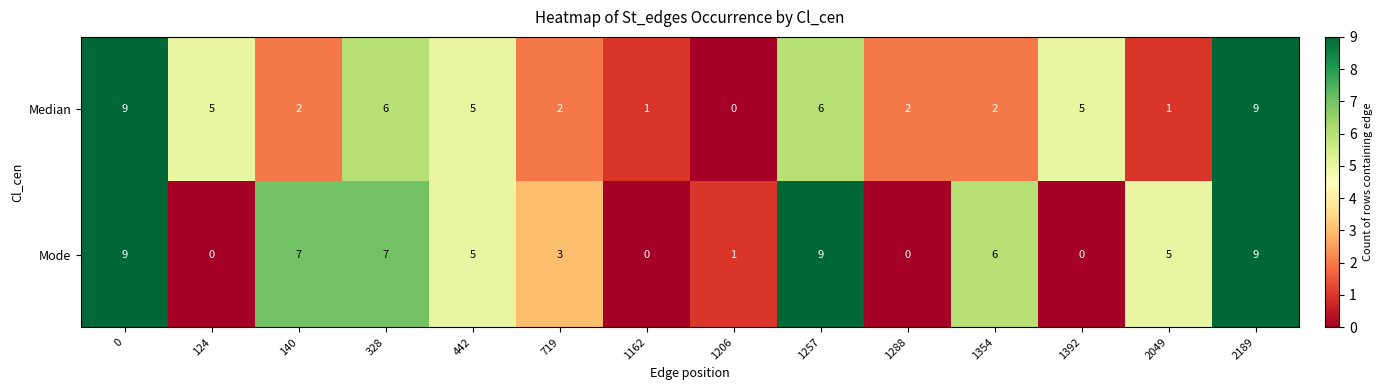

Rank the series by their average value, from lowest to highest.

Median, Mode